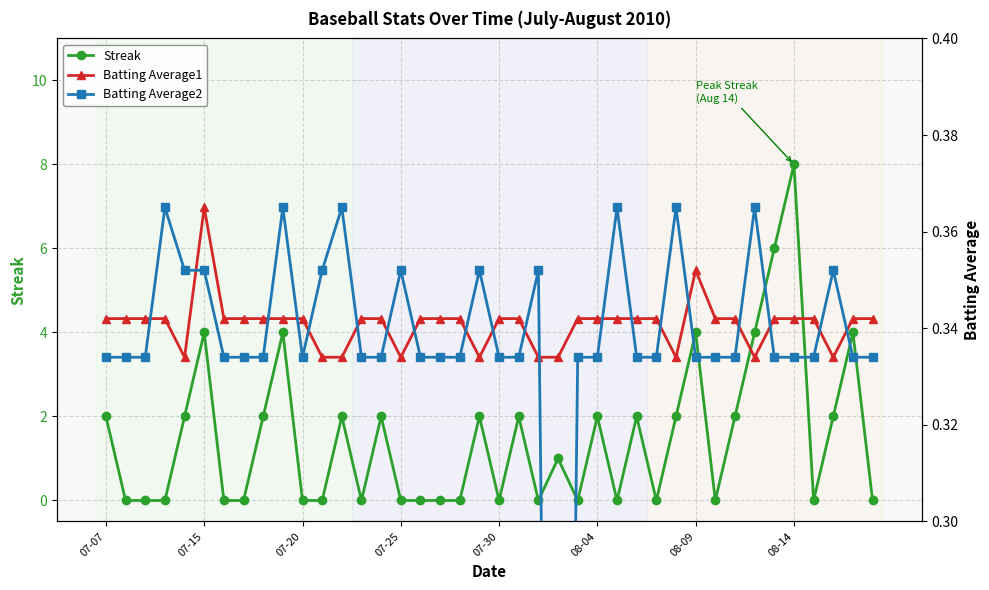

The Batting Average2 series shows 0.0 at 23. True or false?

True